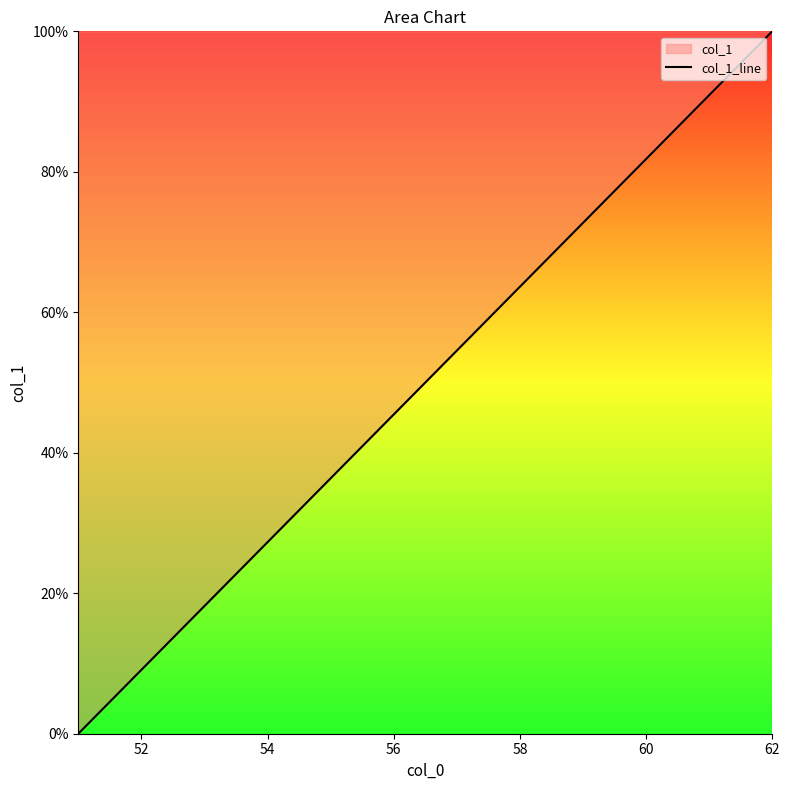

What is the greatest value displayed?

100.0